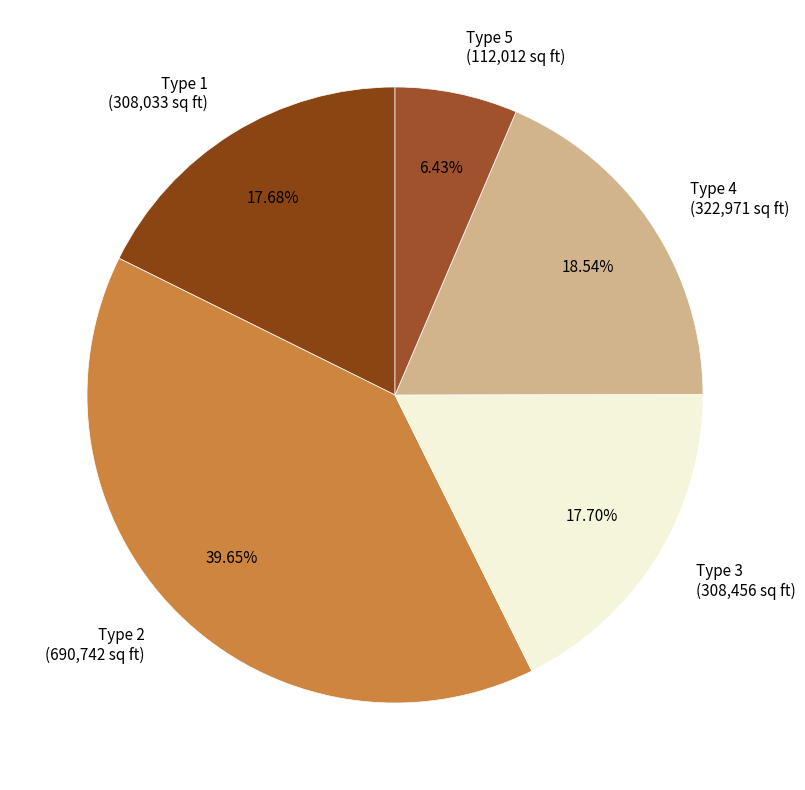

Which has a higher value, Type 2 (690,742 sq ft) or Type 3 (308,456 sq ft)?

Type 2 (690,742 sq ft)